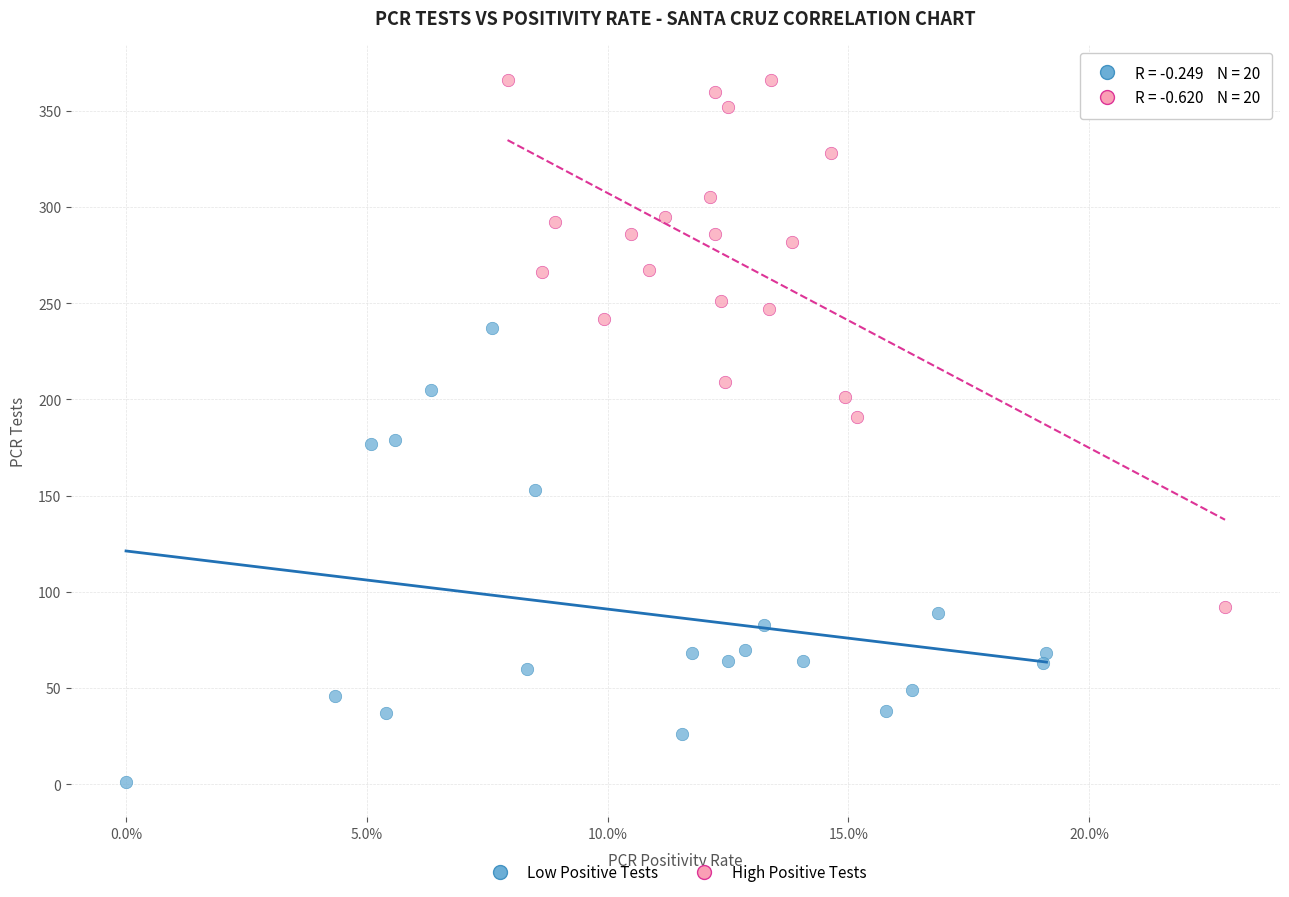

Which series reaches the maximum Y coordinate?

High Positive Tests